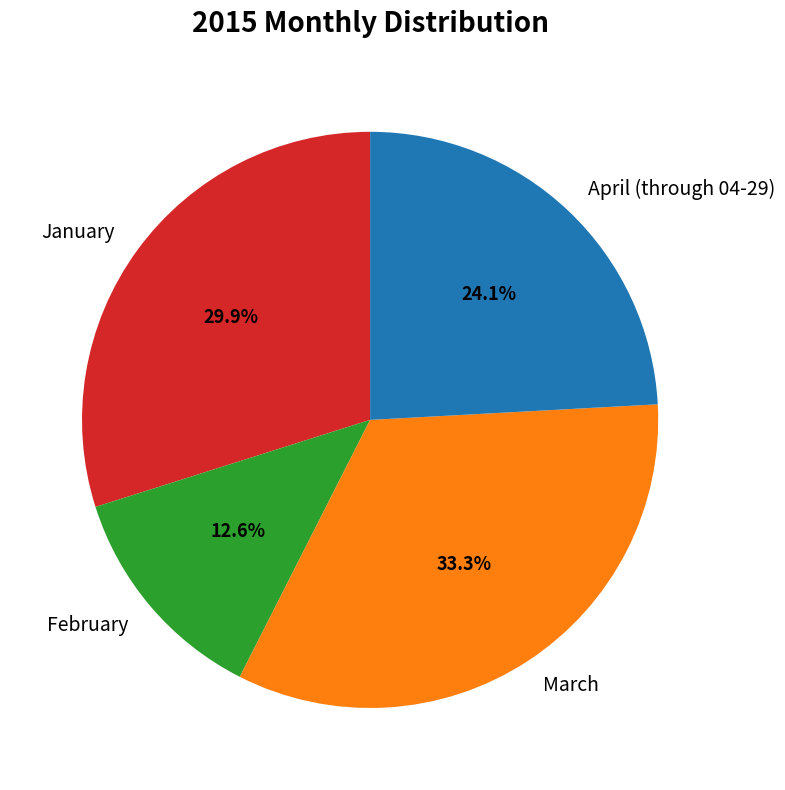

Is April (through 04-29) the majority of the pie?

No